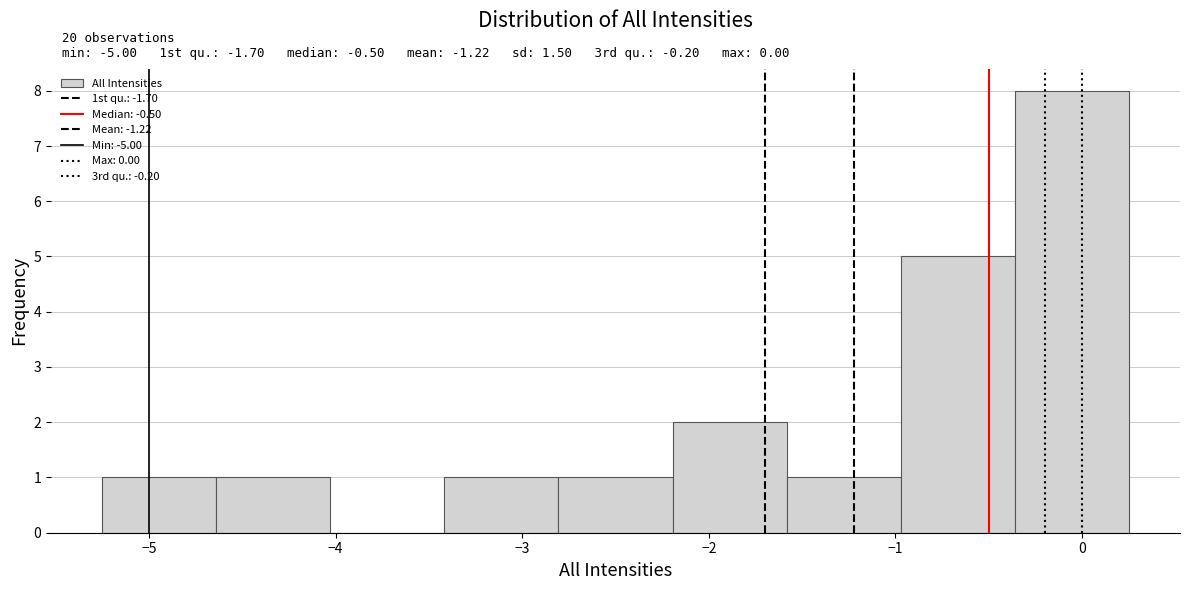

Over which range of the x-axis is the bar tallest?

-0.4 to 0.3